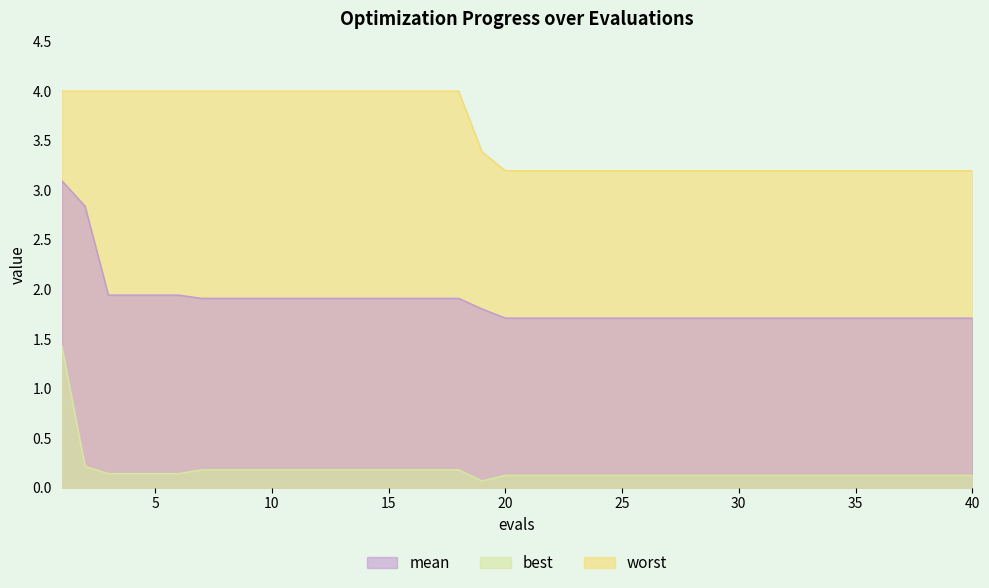

At which category is the sum across all series the highest?

1